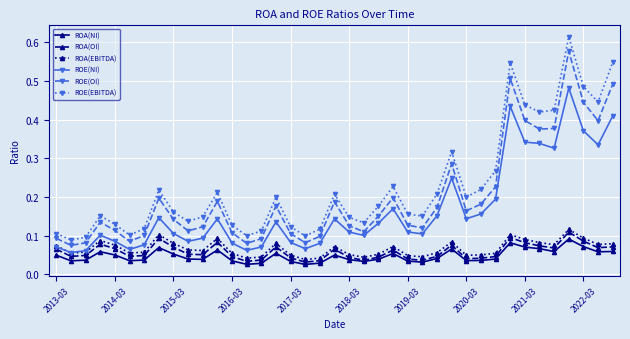

Which series has the widest spread of values?

ROE(EBITDA)